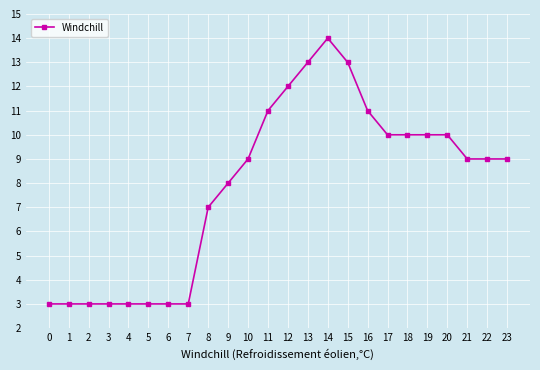

True or false: the data shows 16 at 20.

False